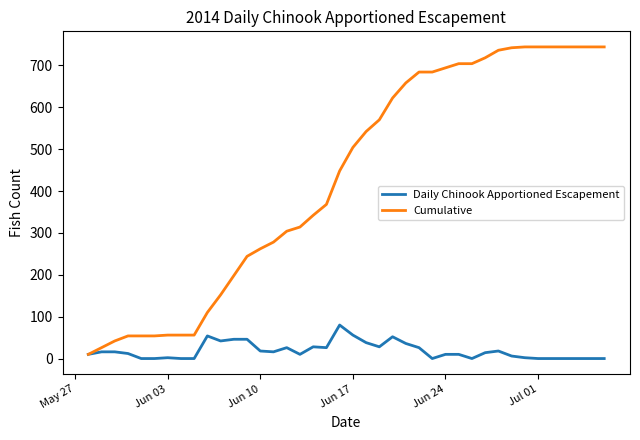

Rank the series by their maximum value, from lowest to highest.

Daily Chinook Apportioned Escapement, Cumulative